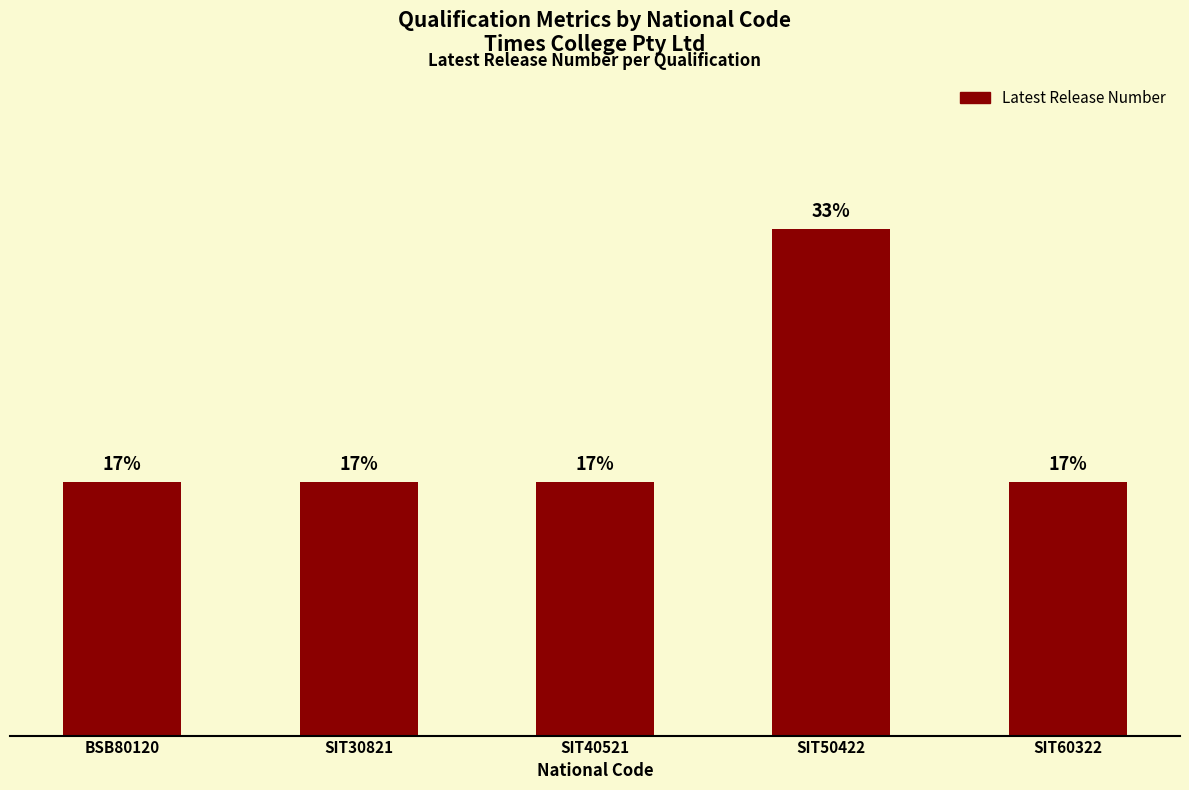

Rank the categories by value from lowest to highest.

BSB80120, SIT30821, SIT40521, SIT60322, SIT50422